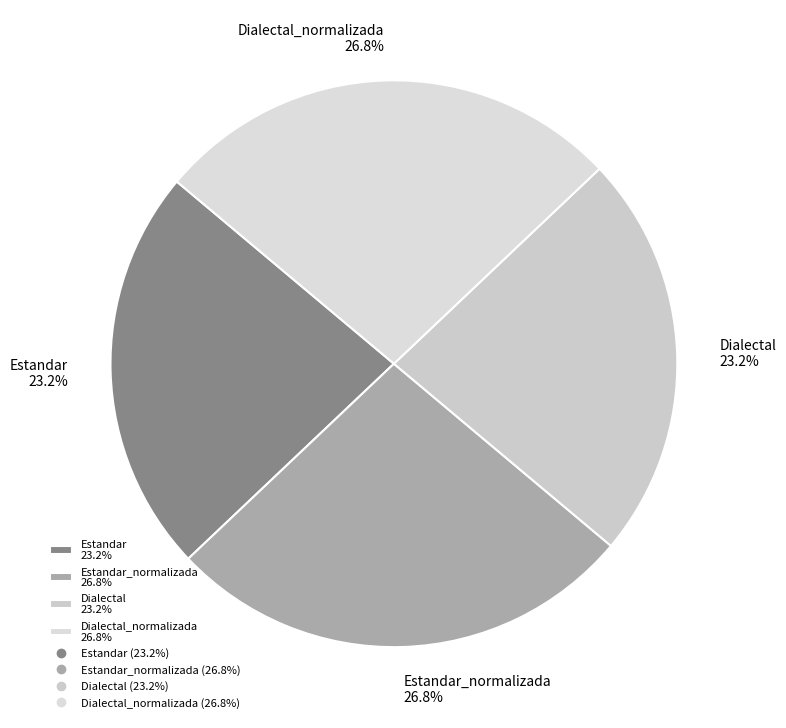

Between Estandar 23.2% and Dialectal_normalizada 26.8%, which is larger?

Dialectal_normalizada 26.8%